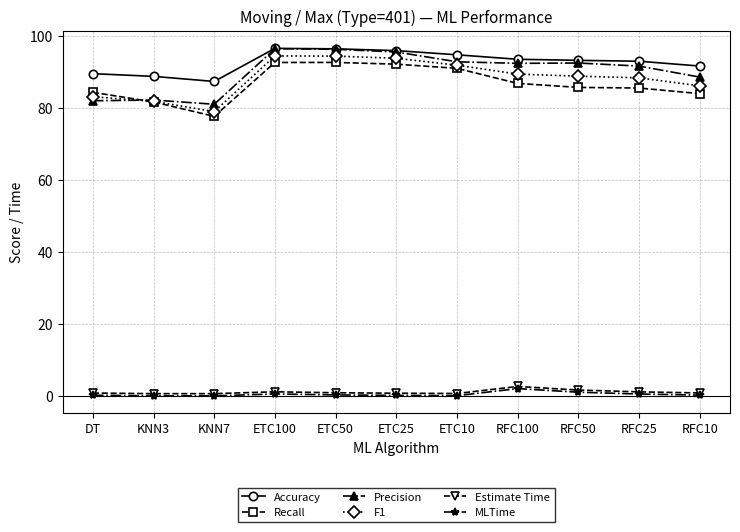

What is the maximum value for Accuracy?

96.7